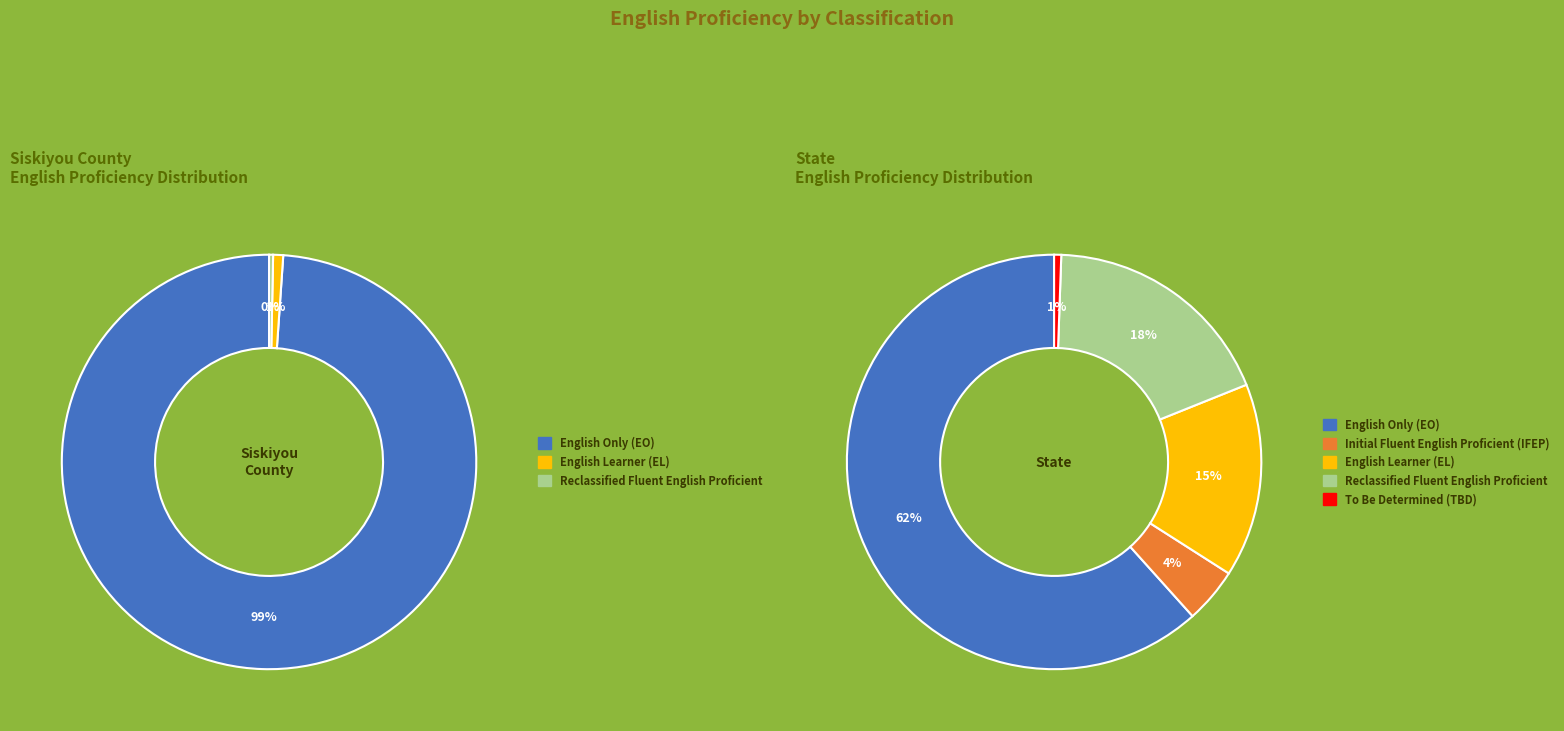

How many segments does this pie chart have?

5